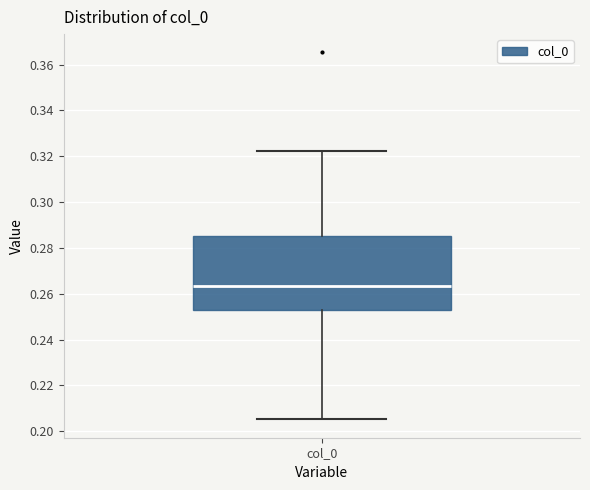

Where is the lower edge of the box for col_0 on the y-axis? The values are not printed on the chart, so give them approximately, as read against the axis.

0.252